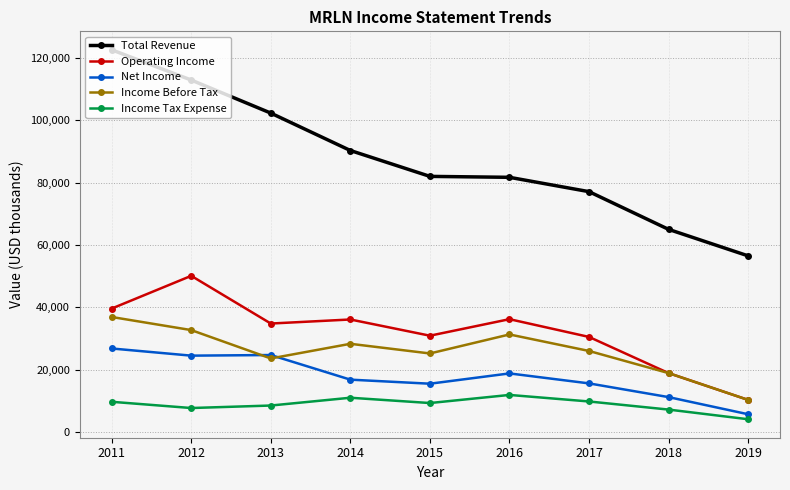

What is the smallest value displayed?

4100